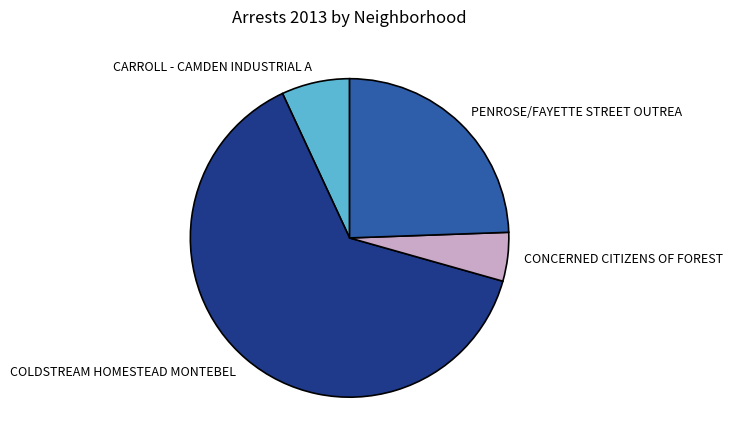

What is the ratio of the value at PENROSE/FAYETTE STREET OUTREA to the value at CARROLL - CAMDEN INDUSTRIAL A?

3.5